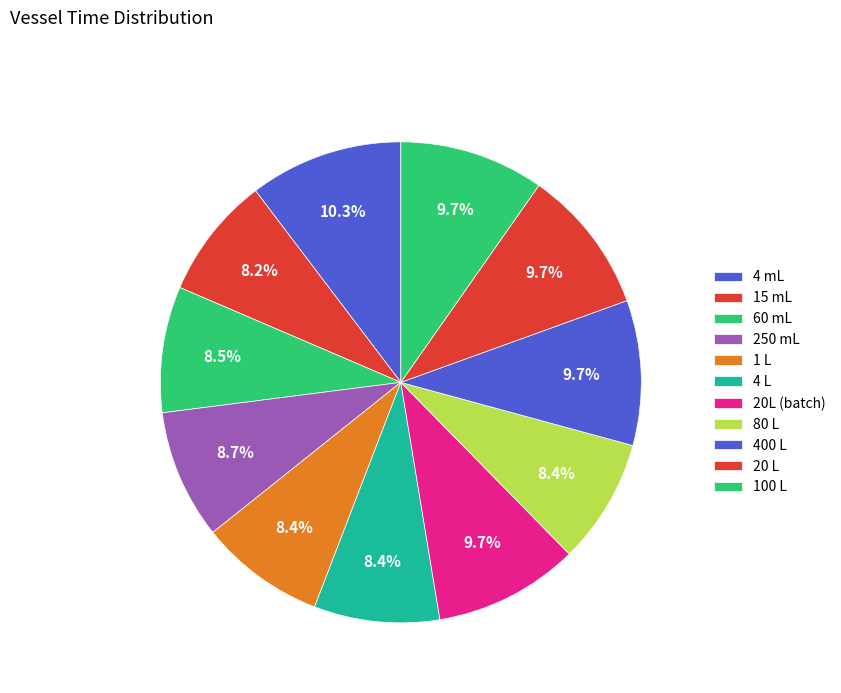

What percentage is the 60 mL slice, to the nearest percent?

8%